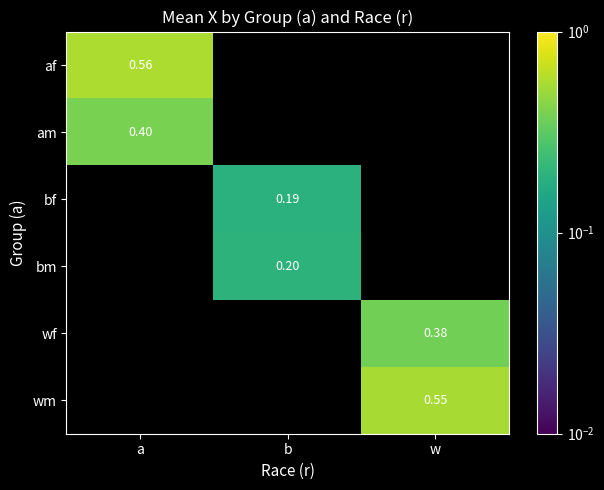

At which category does the chart reach its minimum across all series?

b